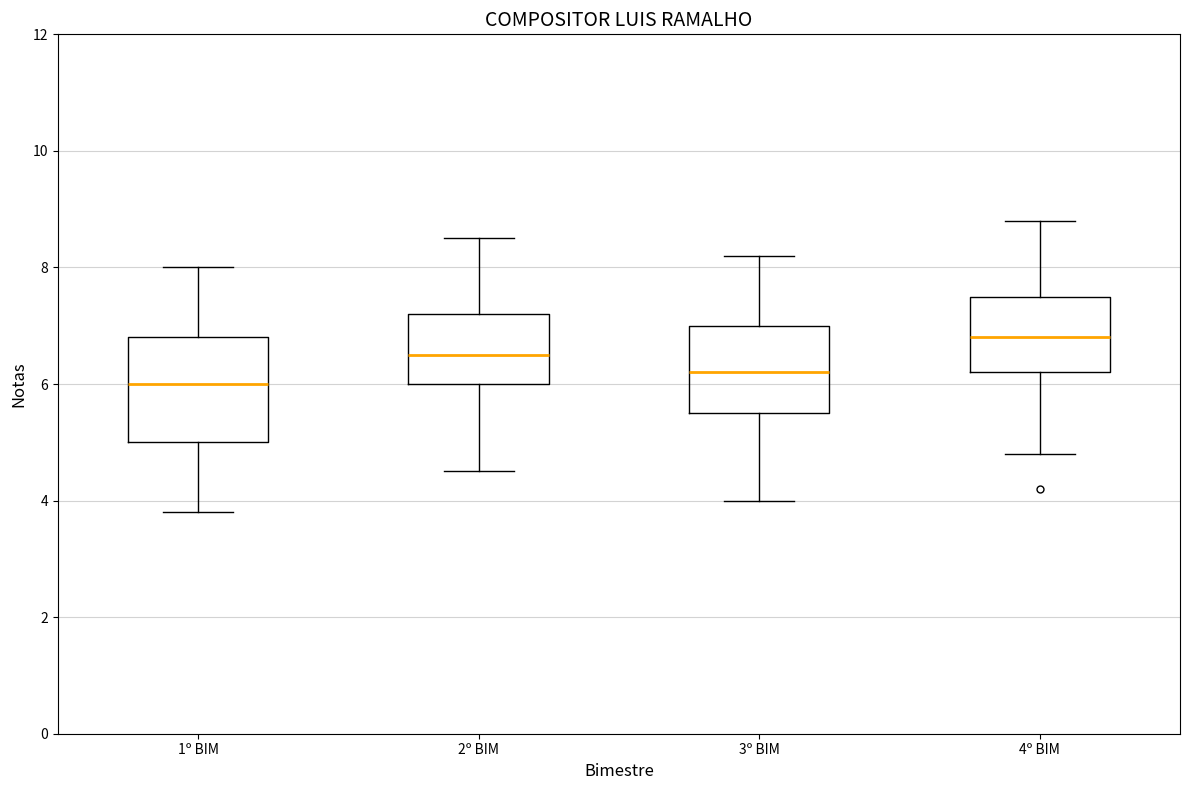

Where does the upper whisker of the box for 2º BIM end on the y-axis? The values are not printed on the chart, so give them approximately, as read against the axis.

8.6